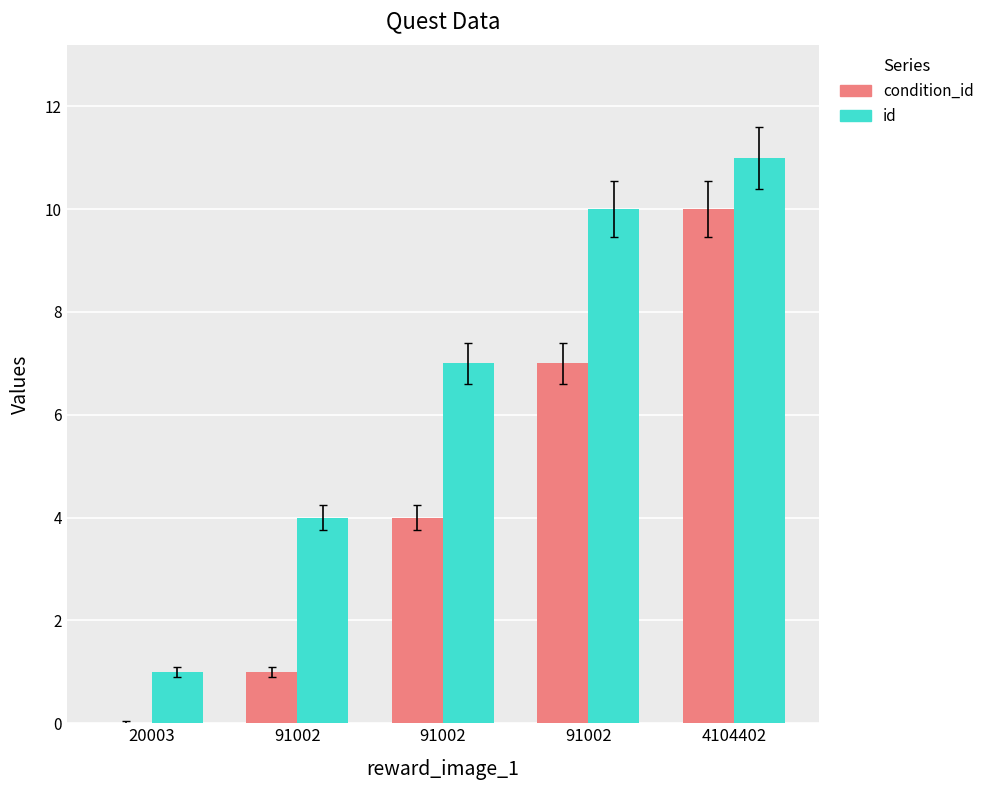

Where does the id series first go above 7?

91002